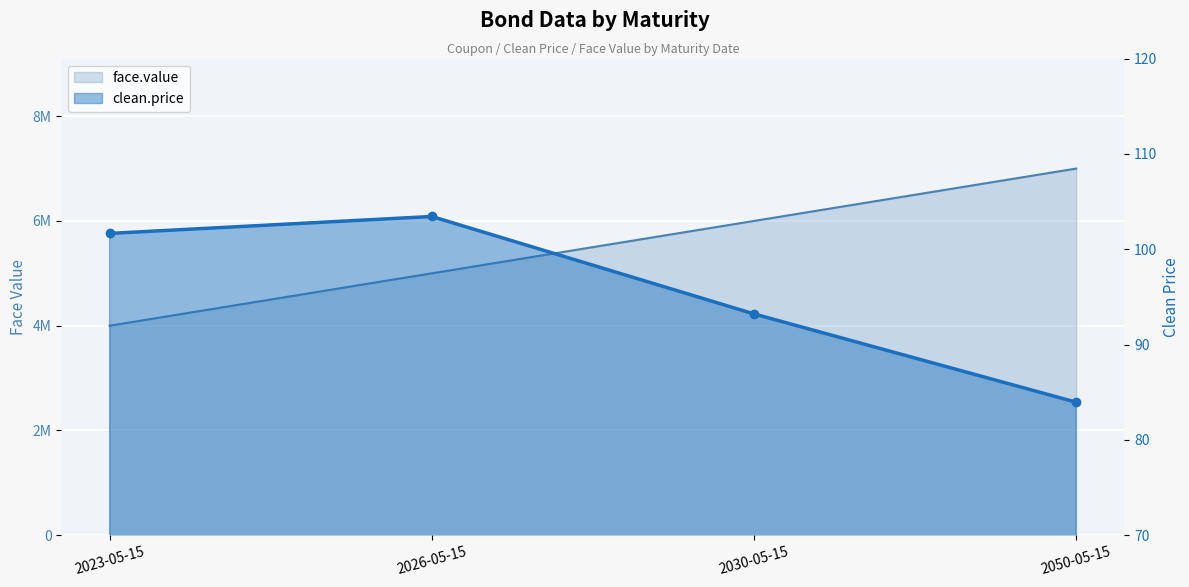

Rank the series by their average value, from highest to lowest.

face.value, clean.price